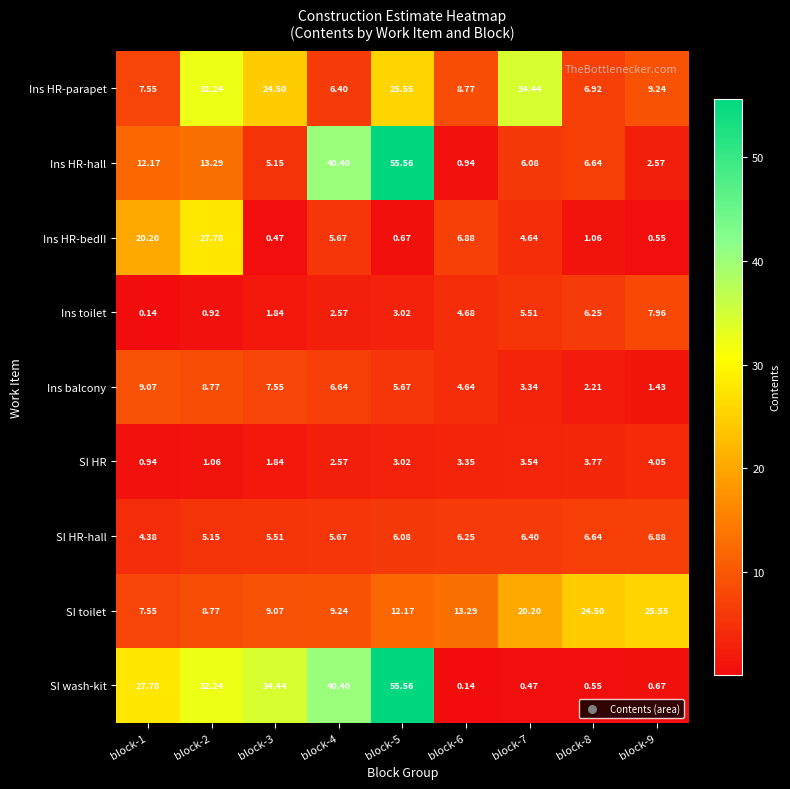

Is the value of SI wash-kit at block-4 greater than the value of Ins balcony at block-2?

Yes